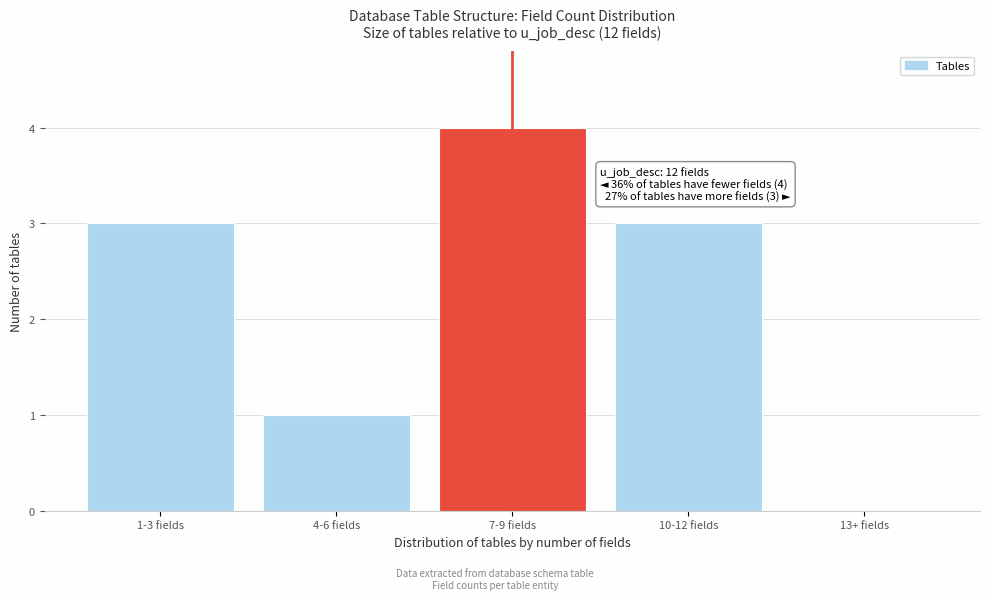

Reading left to right, what are all the values shown in this chart?

1-3 fields=3	4-6 fields=1	7-9 fields=4	10-12 fields=3	13+ fields=0